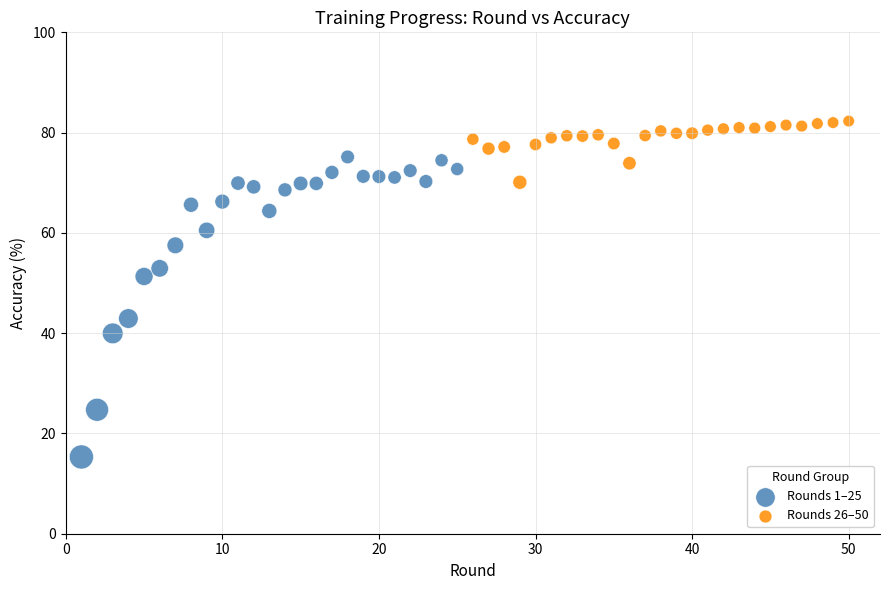

Which series reaches the maximum Y coordinate?

Rounds 26–50